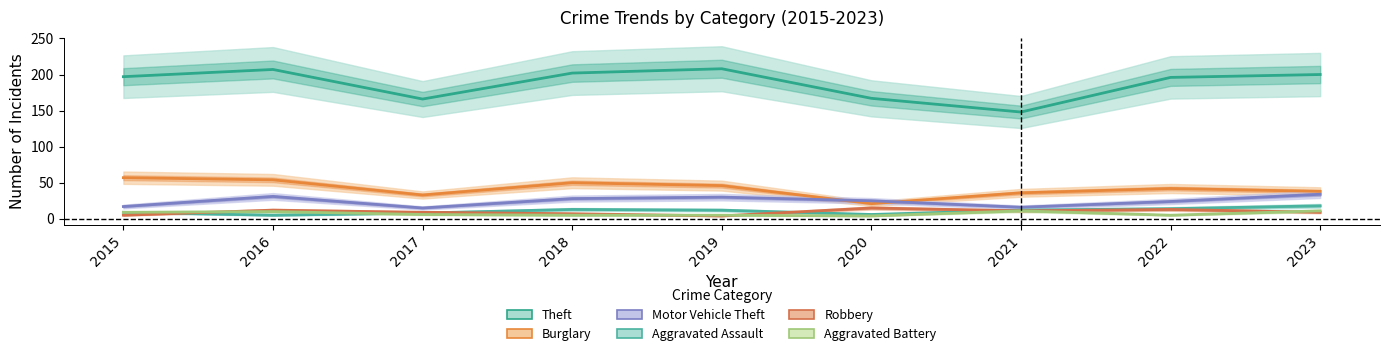

At which category does Aggravated Assault reach its first local peak?

2018